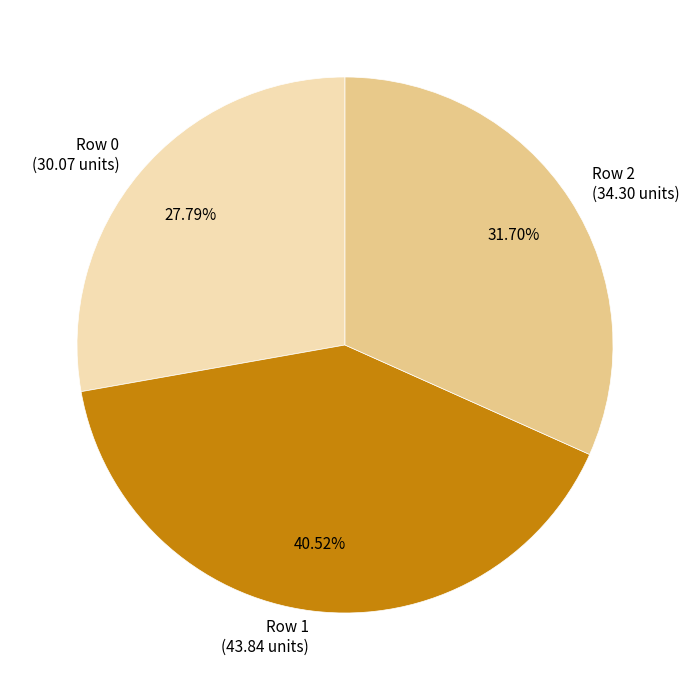

Is the sum of Row 0 (30.07 units) and Row 1 (43.84 units) greater than half?

Yes